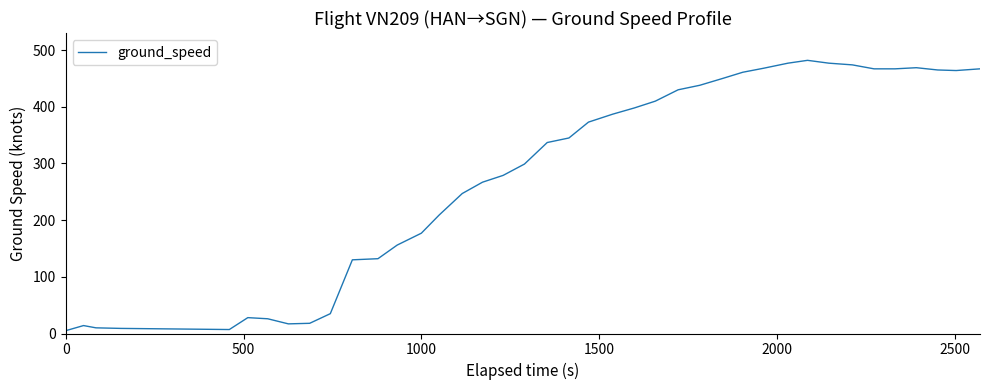

What is the maximum value shown in the chart?

482